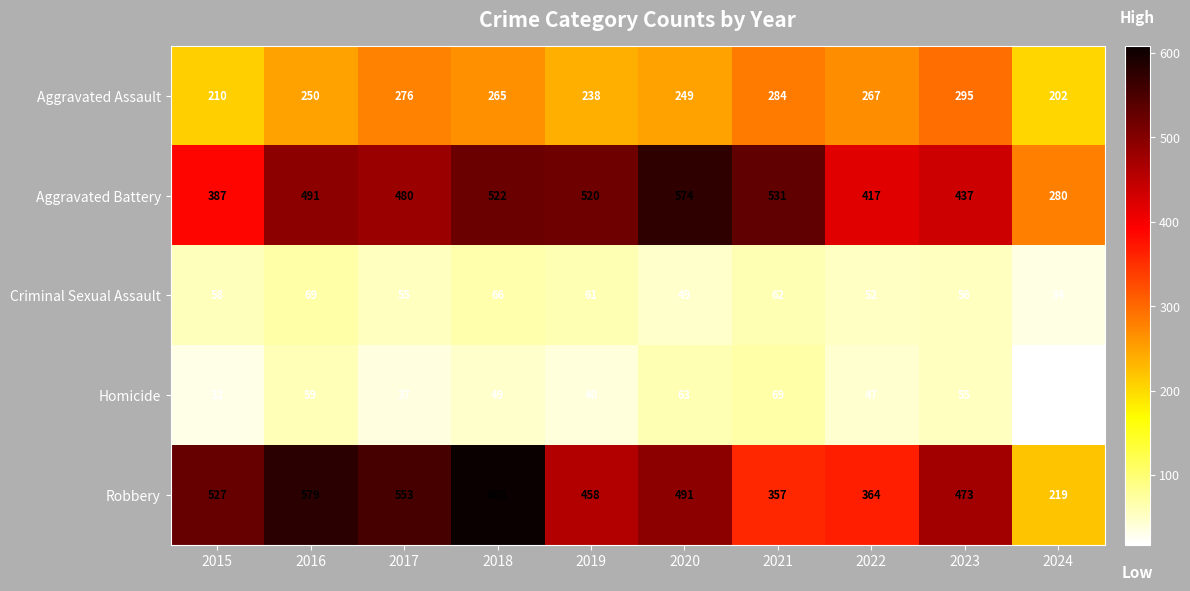

Which series changed the most between 2015 and 2018?

Aggravated Battery